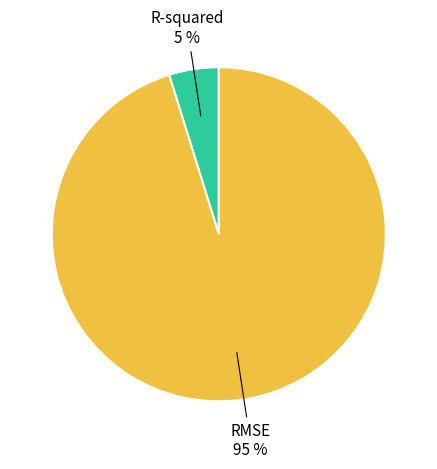

How many segments does this pie chart have?

2